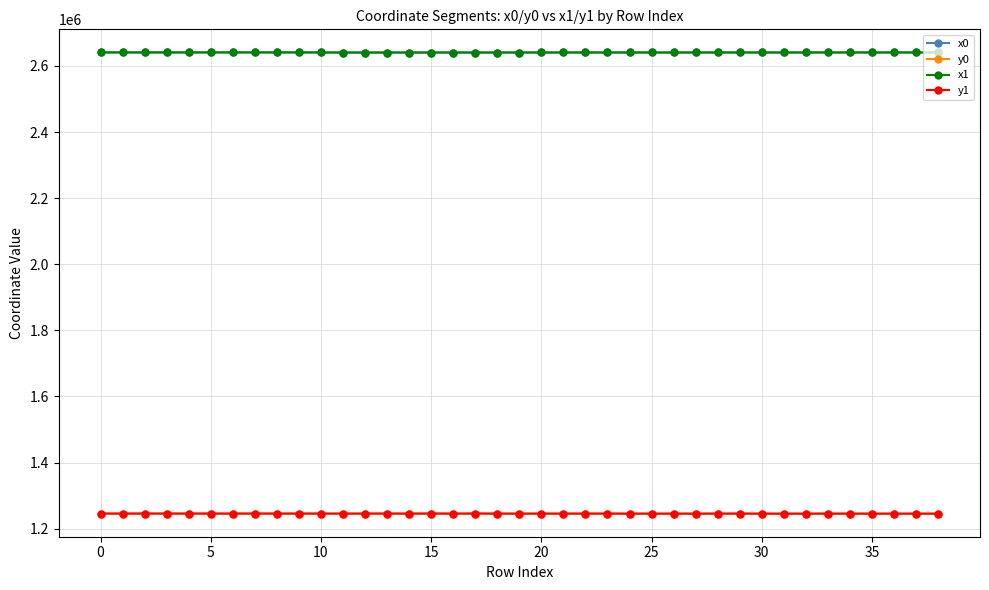

True or false: x0 has more than 2 points higher than both neighbors.

True